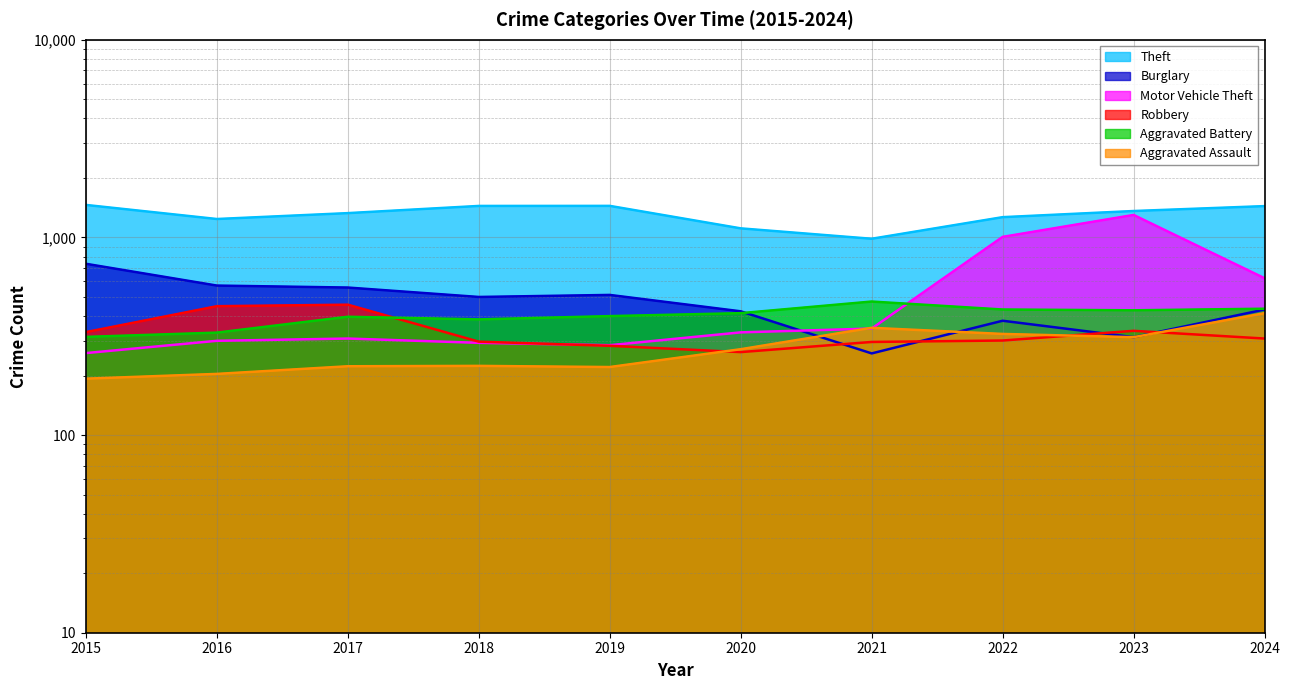

Where is Aggravated Assault nearest to the value 303?

2023